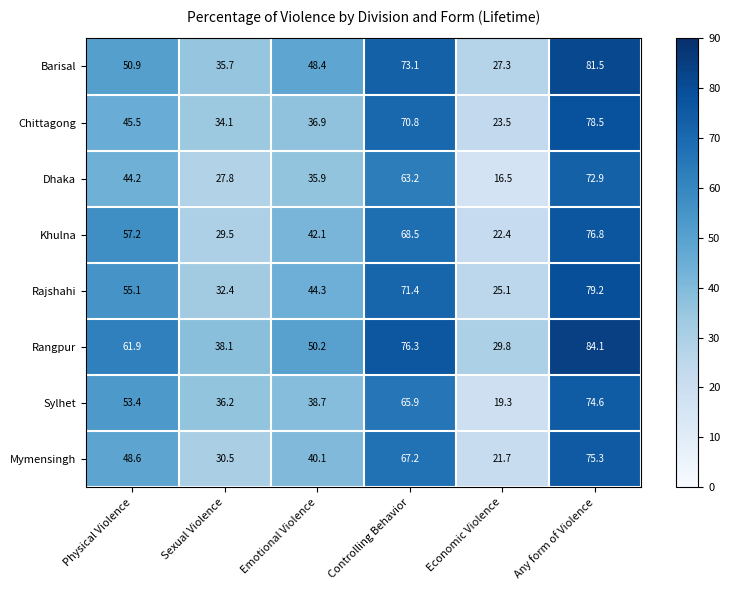

Where is Rajshahi nearest to the value 52?

Physical Violence